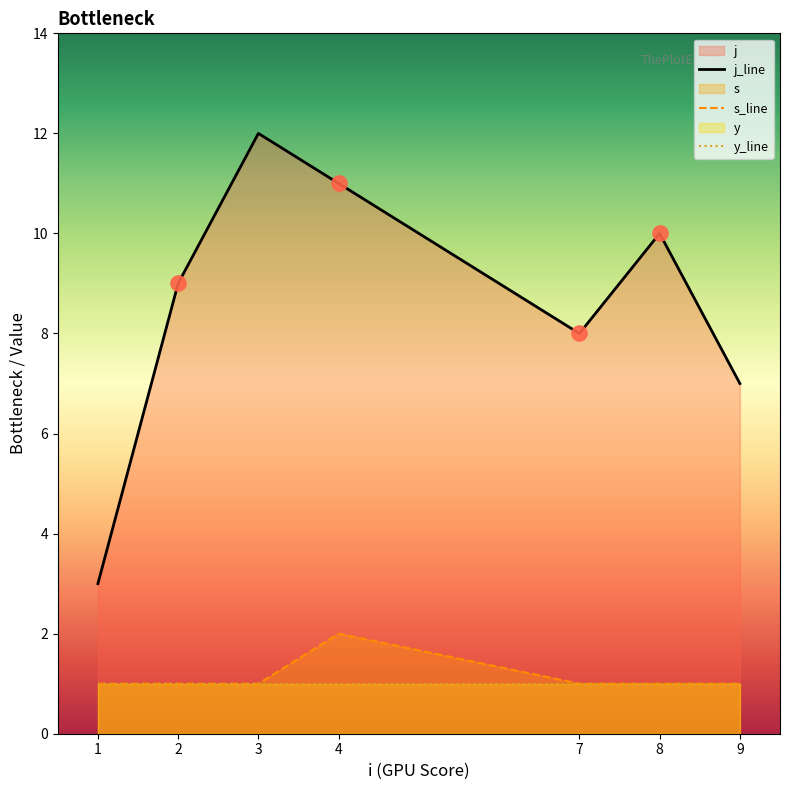

What is the total value across all series at 1?

5